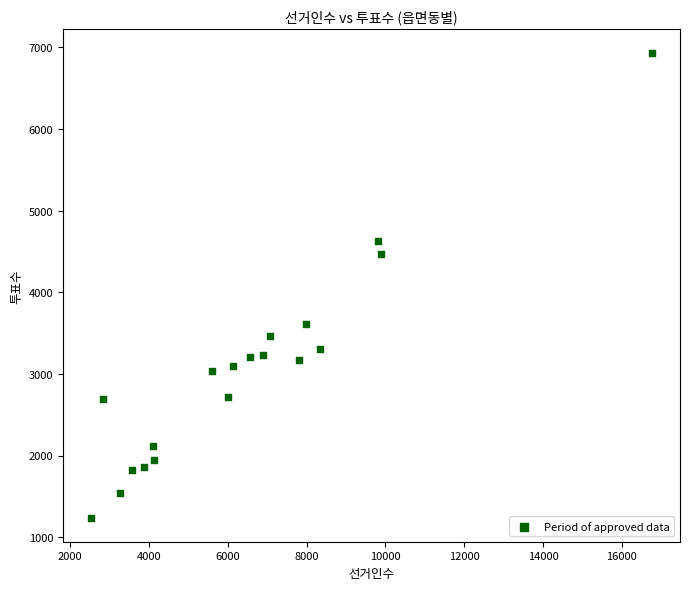

What Y value in the scatter plot is closest to 4083?

4464